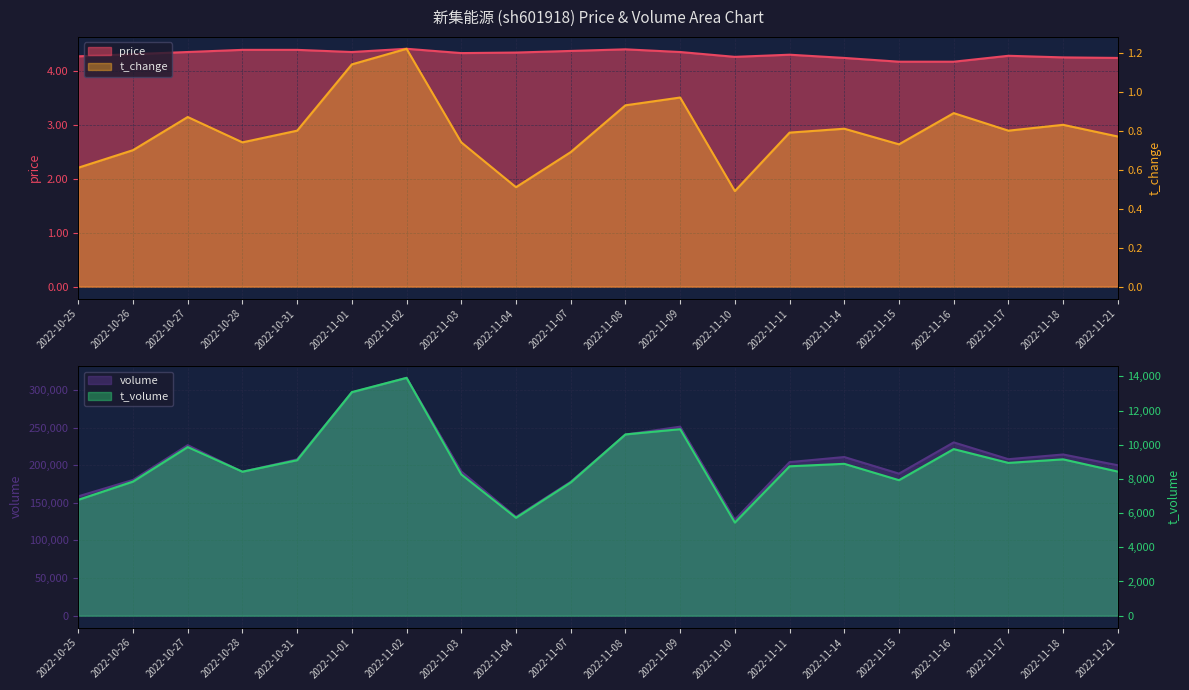

At which category does the chart reach its minimum across all series?

2022-11-10